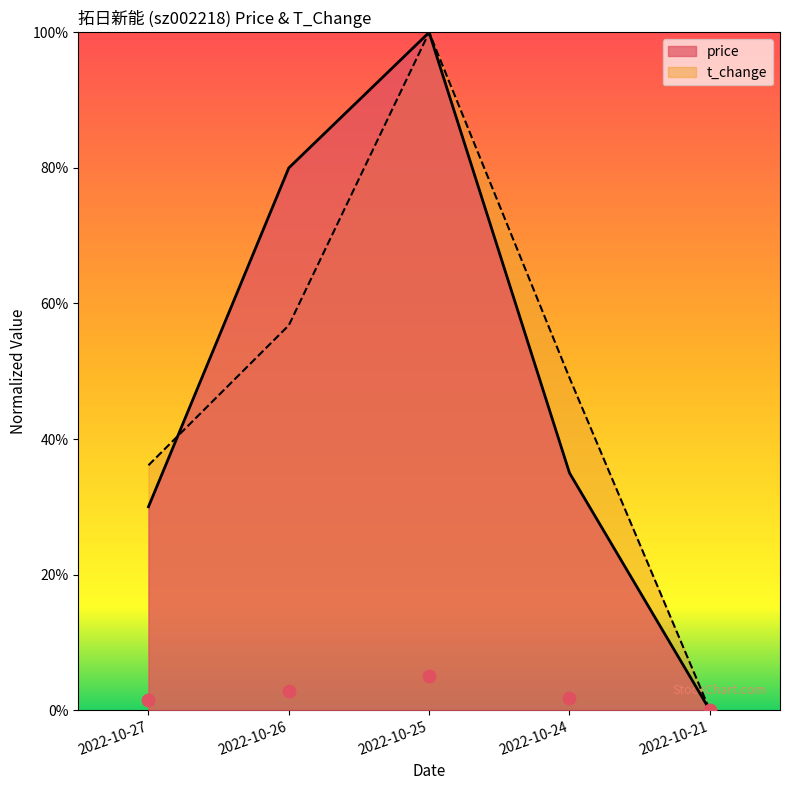

What are all the series names shown in the legend?

price, t_change